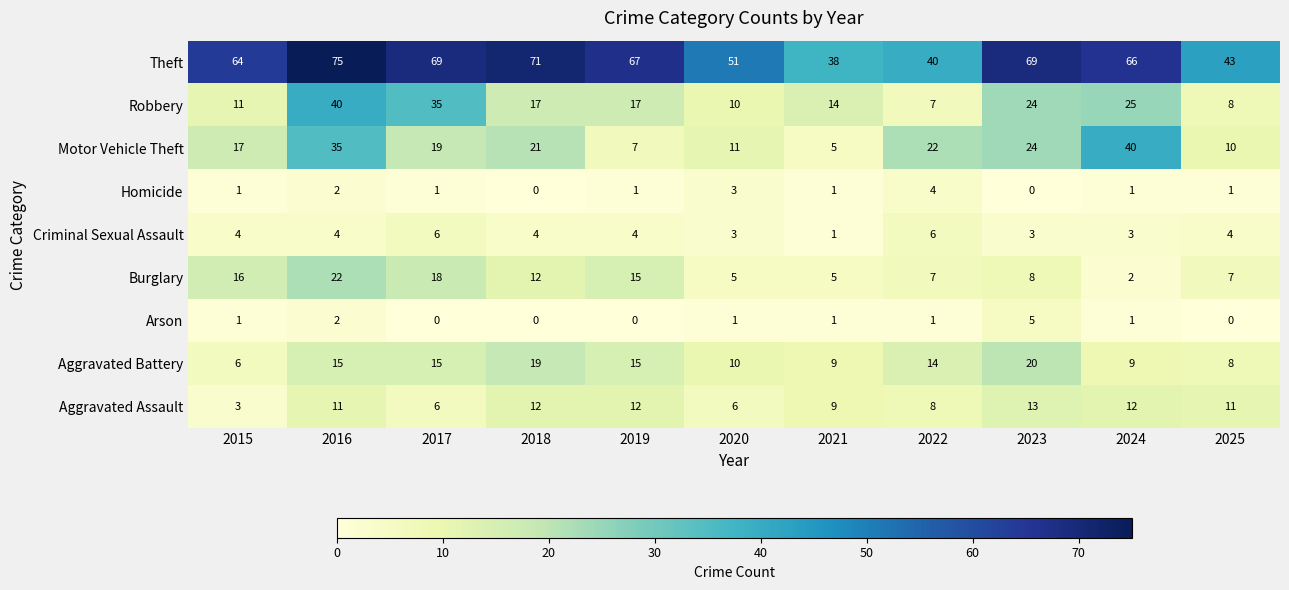

Which category has the lowest value in the Burglary series?

2024